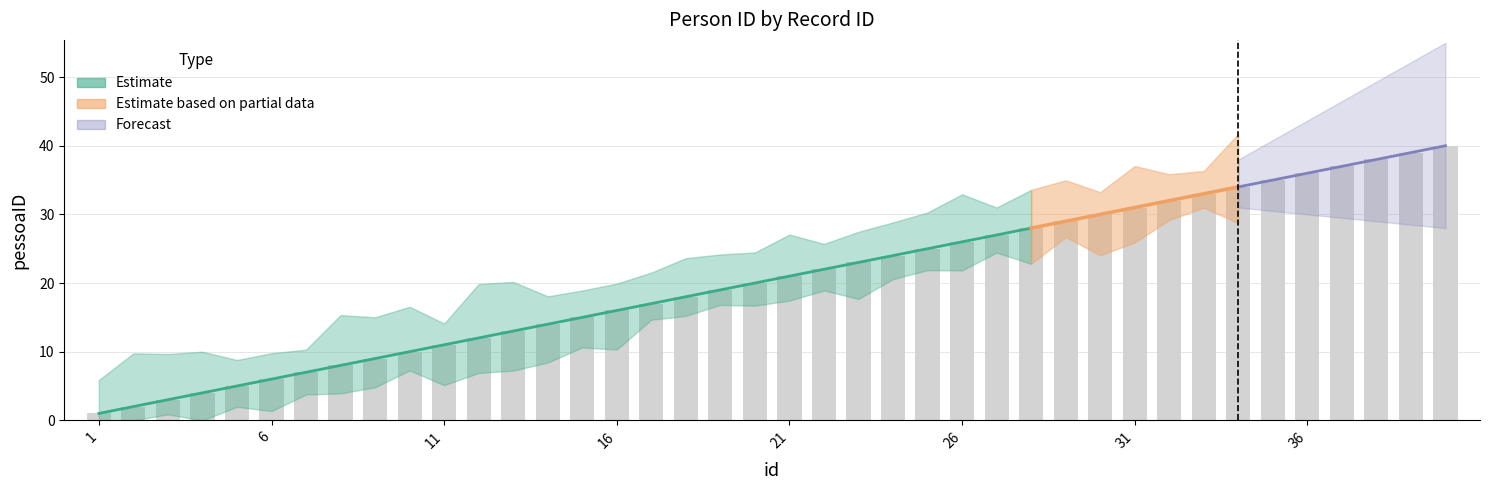

Count the number of categories in the chart.

40